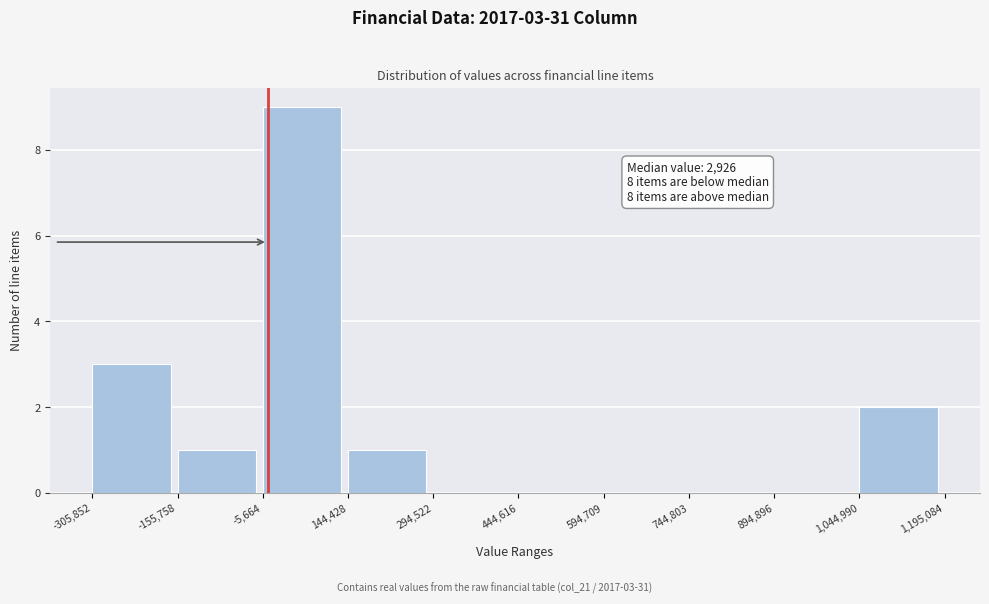

Over which range of the x-axis is the bar tallest?

-5,664 to 144,428